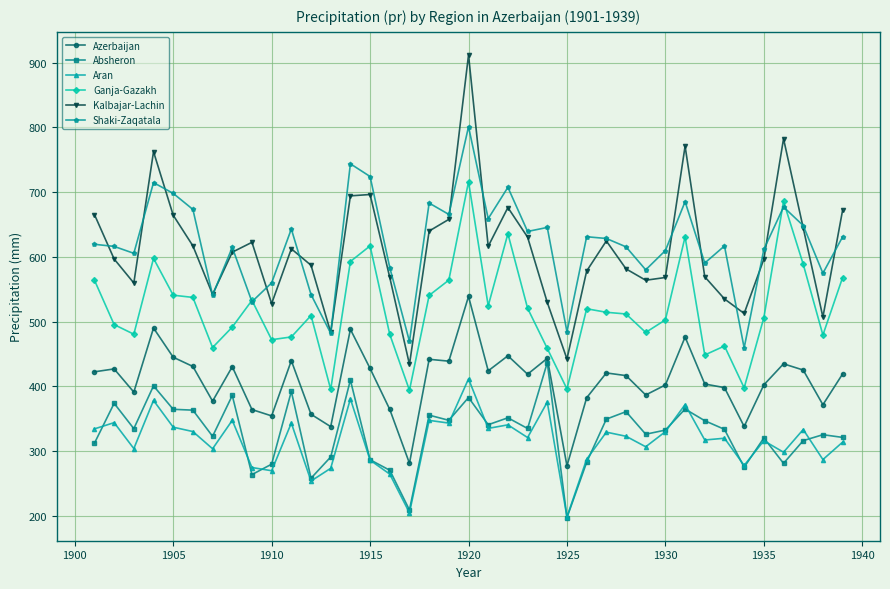

True or false: Absheron and Ganja-Gazakh cross at least once.

False